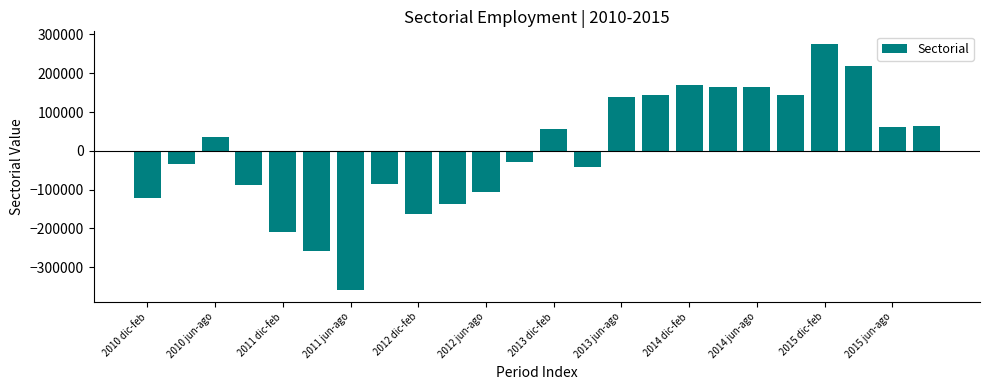

What is the value of the 12th bar from the left?

-29761.9